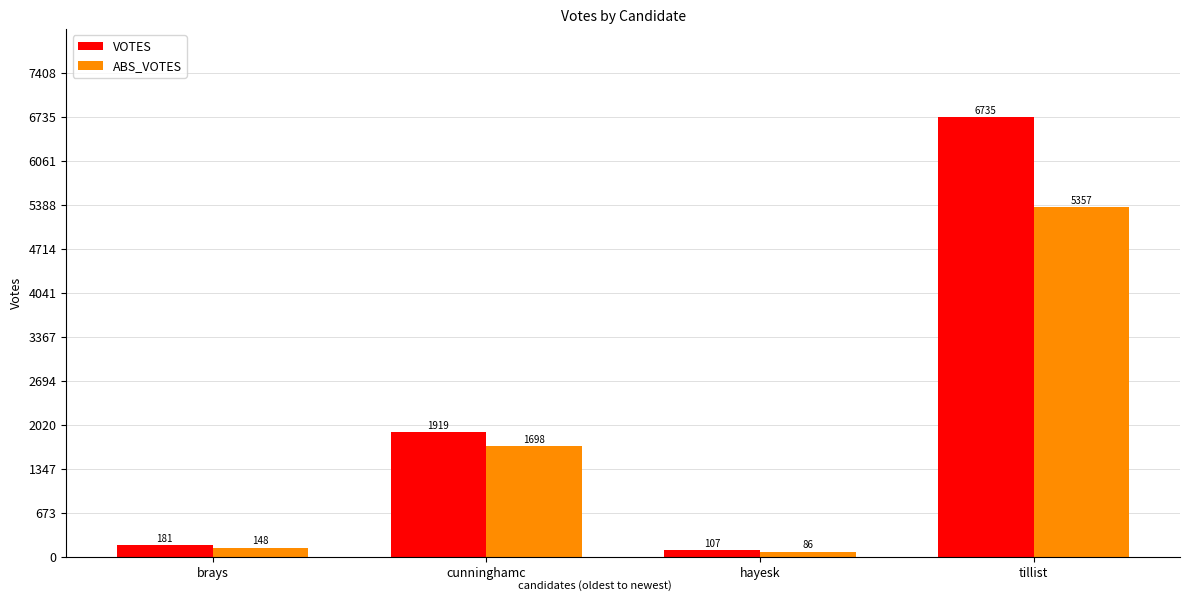

What is the maximum value for ABS_VOTES?

5357